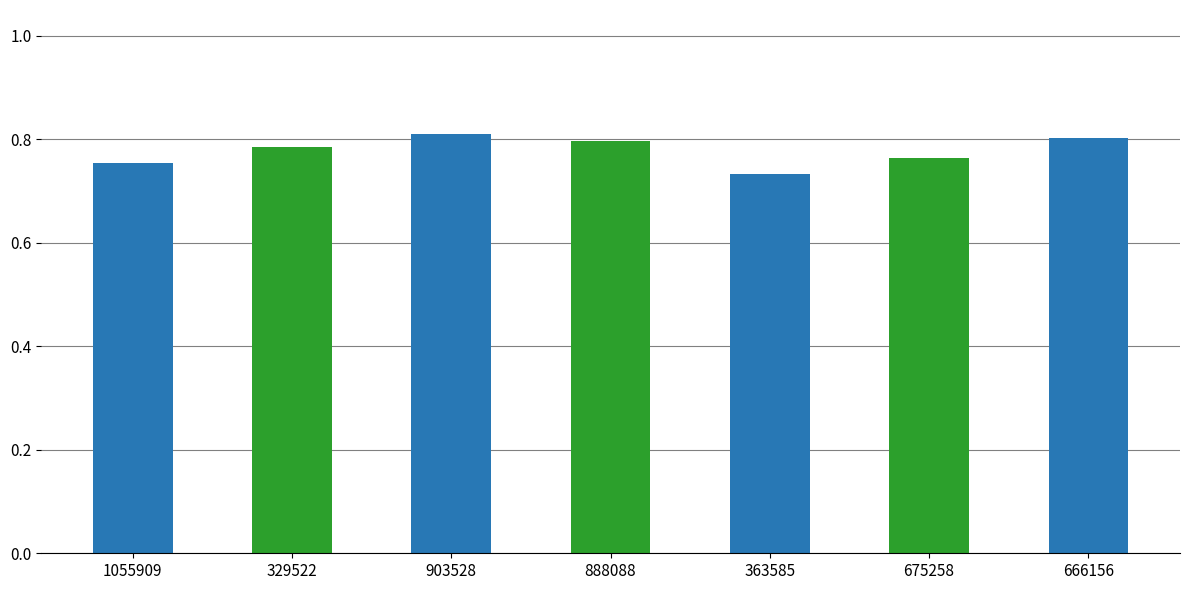

Is it true that the value at 666156 is 1.3?

False